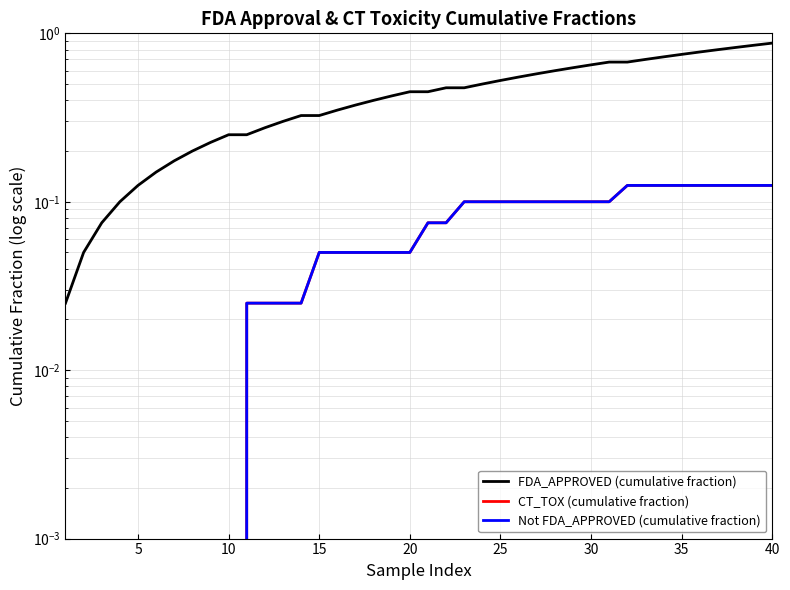

The CT_TOX (cumulative fraction) series shows 0.0 at 17. True or false?

False